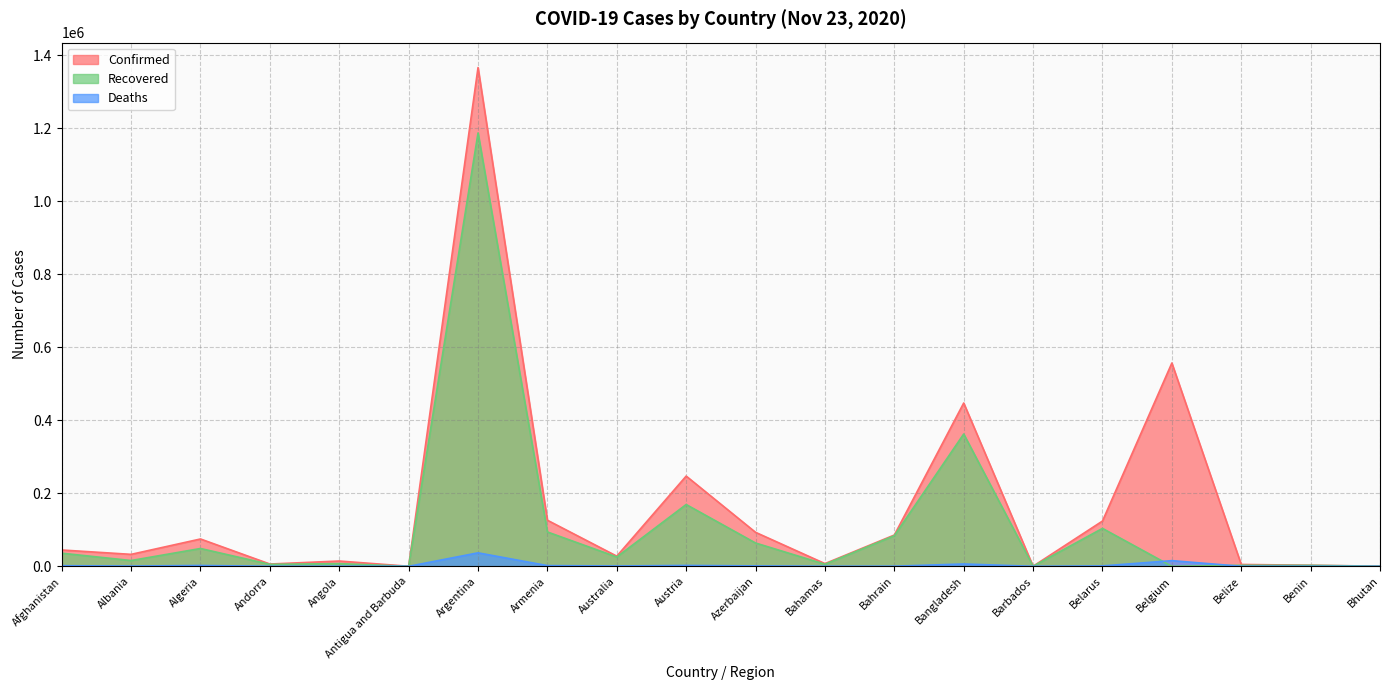

True or false: Recovered has more than 2 points higher than both neighbors.

True